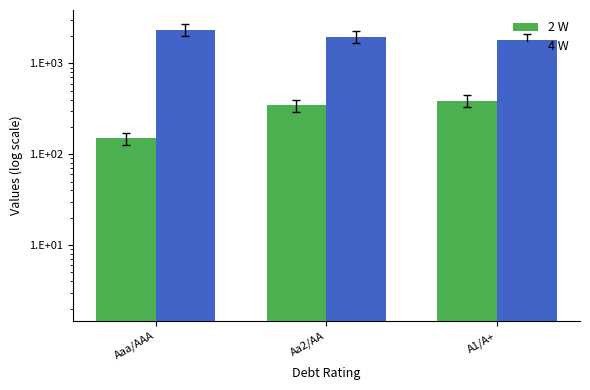

True or false: 2 W has a value of 599.6 at A1/A+.

False